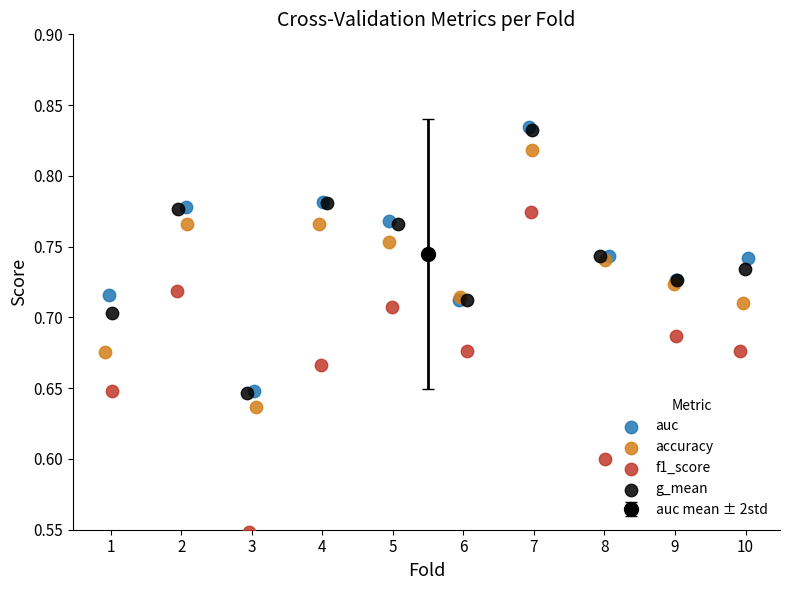

Which series has the largest Y range (max minus min)?

f1_score